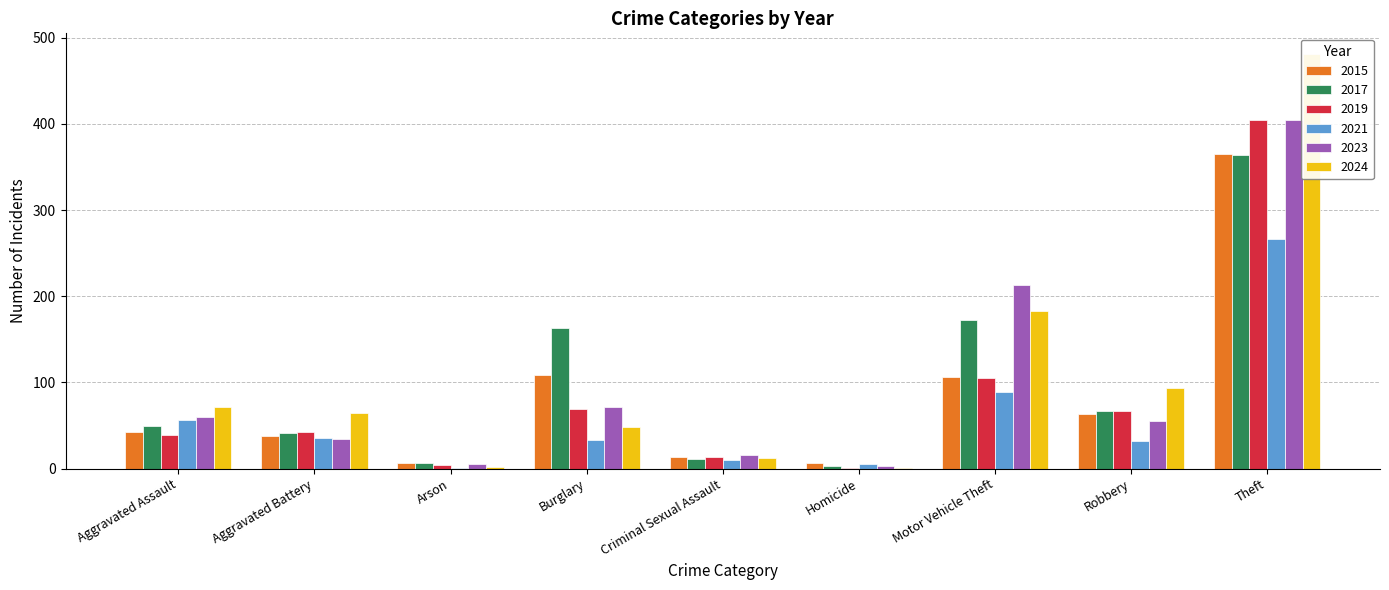

Reading left to right, what are all the values shown in this chart?

2015: Aggravated Assault=42	Aggravated Battery=38	Arson=6	Burglary=109	Criminal Sexual Assault=13	Homicide=6	Motor Vehicle Theft=106	Robbery=63	Theft=365
2017: Aggravated Assault=49	Aggravated Battery=41	Arson=6	Burglary=163	Criminal Sexual Assault=11	Homicide=3	Motor Vehicle Theft=172	Robbery=67	Theft=364
2019: Aggravated Assault=39	Aggravated Battery=42	Arson=4	Burglary=69	Criminal Sexual Assault=13	Homicide=1	Motor Vehicle Theft=105	Robbery=67	Theft=404
2021: Aggravated Assault=56	Aggravated Battery=36	Arson=1	Burglary=33	Criminal Sexual Assault=10	Homicide=5	Motor Vehicle Theft=89	Robbery=32	Theft=267
2023: Aggravated Assault=60	Aggravated Battery=34	Arson=5	Burglary=72	Criminal Sexual Assault=16	Homicide=3	Motor Vehicle Theft=213	Robbery=55	Theft=405
2024: Aggravated Assault=72	Aggravated Battery=64	Arson=2	Burglary=48	Criminal Sexual Assault=12	Homicide=1	Motor Vehicle Theft=183	Robbery=93	Theft=481